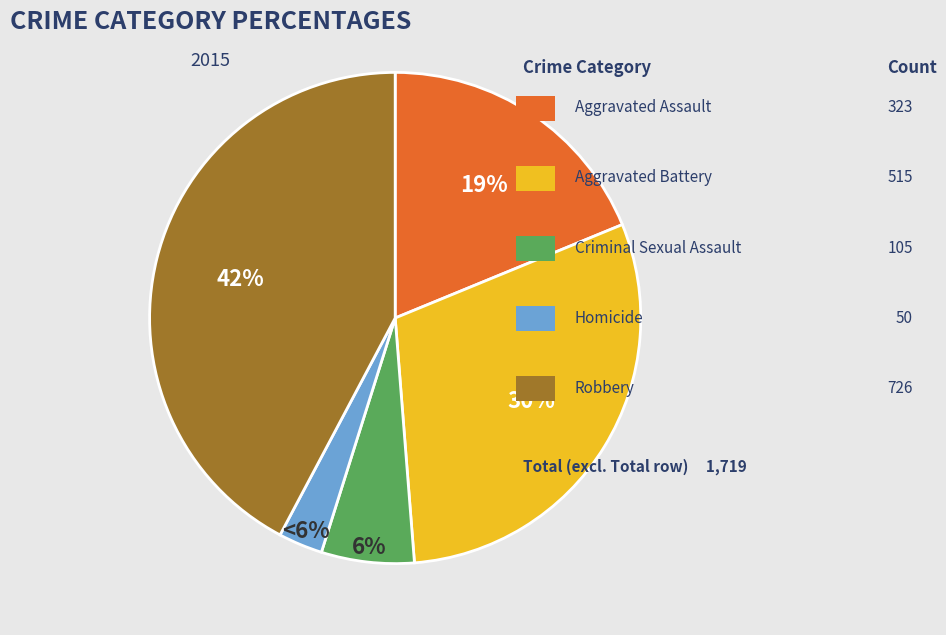

Rank the categories by value from lowest to highest.

Homicide, Criminal Sexual Assault, Aggravated Assault, Aggravated Battery, Robbery